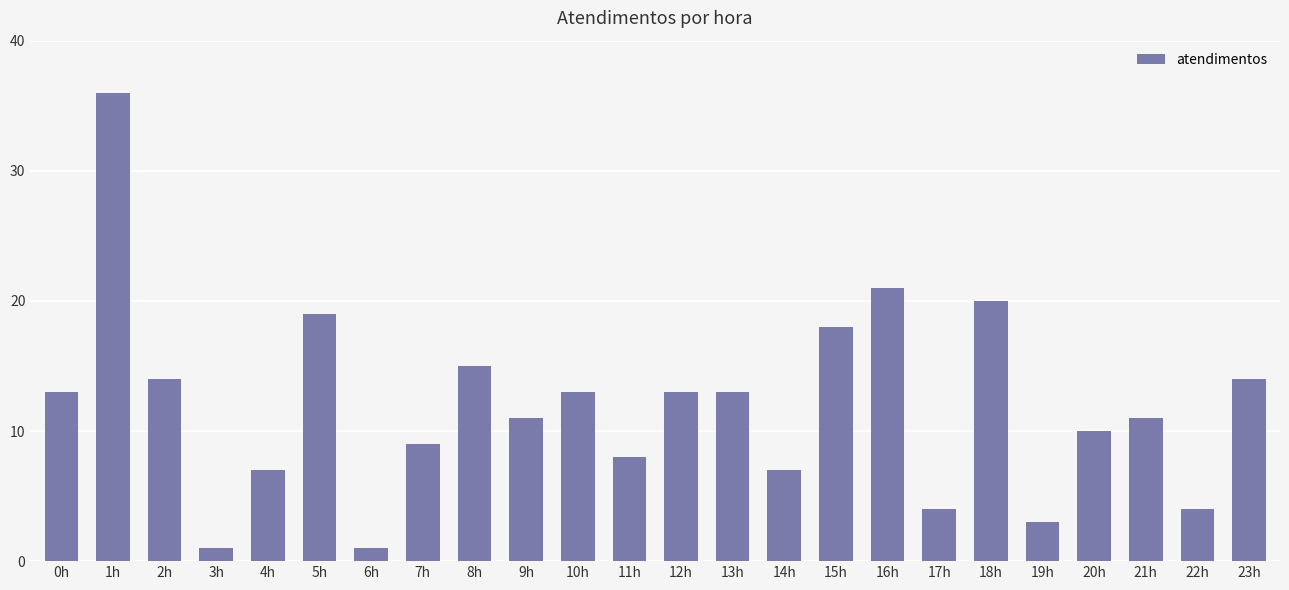

What is the value of the 11th bar from the left?

13